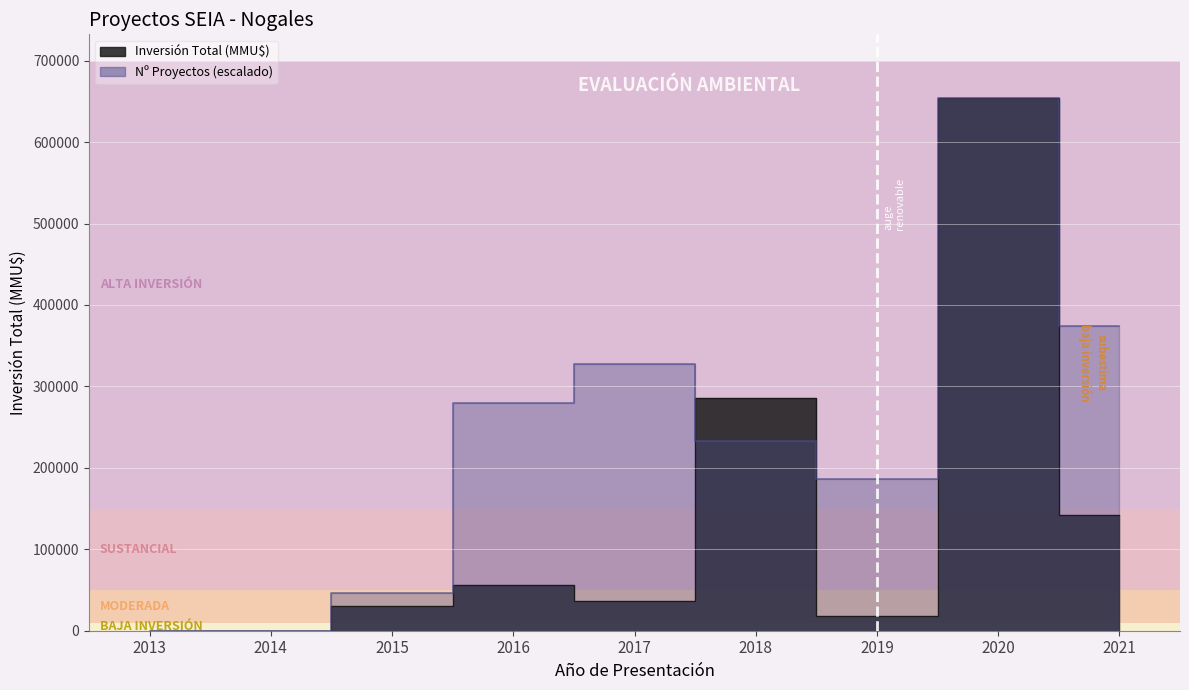

Which series changed the most between 2014 and 2021?

Número de Proyectos